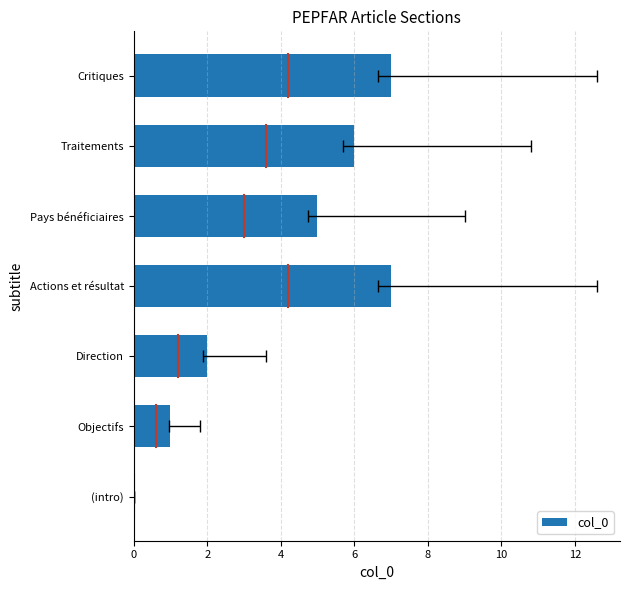

Reading left to right, transcribe all the data shown in this chart.

0	1	2	7	5	6	7